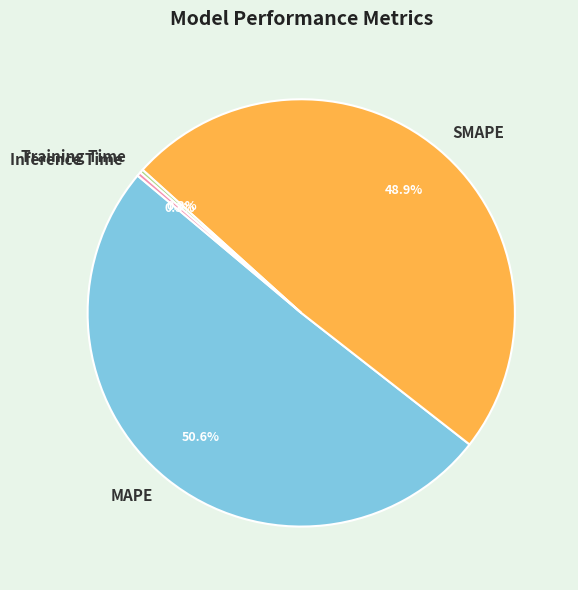

What is the largest slice in the pie chart?

MAPE